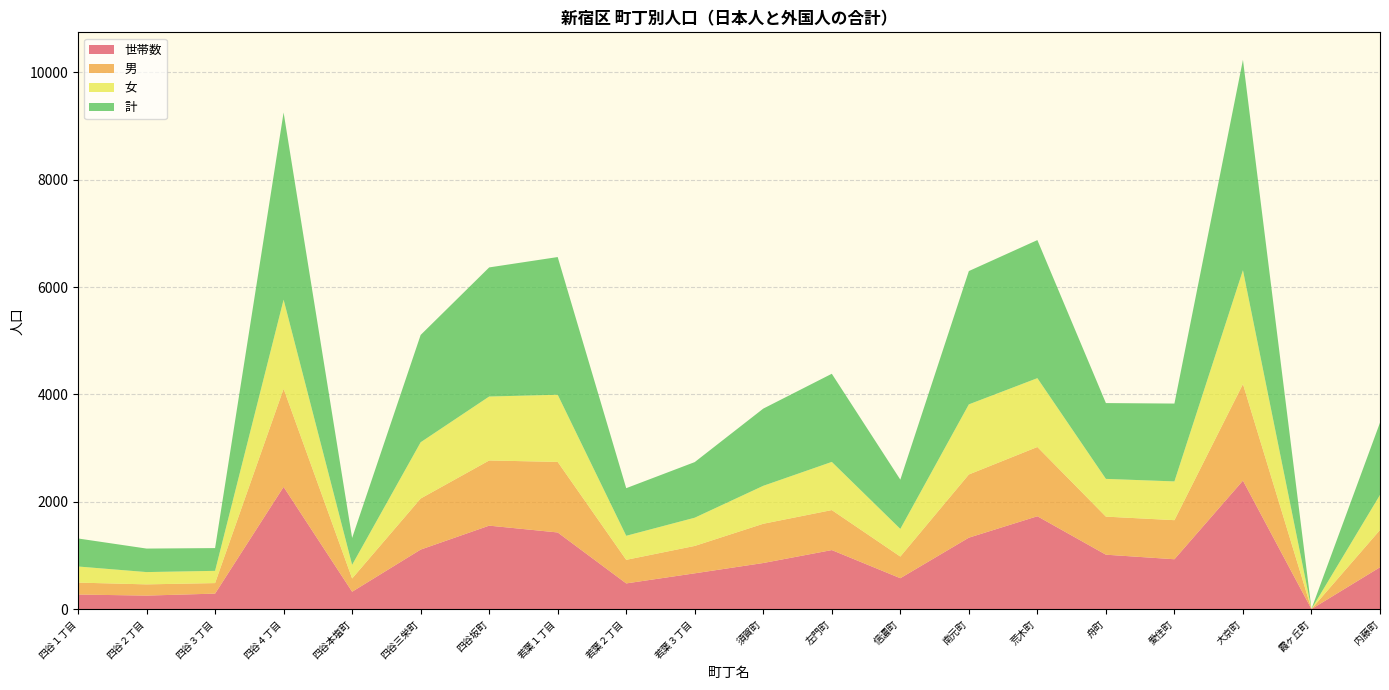

Reading right to left, extract all data points from this chart.

世帯数: 内藤町=781	霞ヶ丘町=2	大京町=2395	愛住町=930	舟町=1015	荒木町=1731	南元町=1332	信濃町=577	左門町=1101	須賀町=860	若葉３丁目=668	若葉２丁目=480	若葉１丁目=1429	四谷坂町=1556	四谷三栄町=1110	四谷本塩町=325	四谷４丁目=2278	四谷３丁目=290	四谷２丁目=253	四谷１丁目=273
男: 内藤町=694	霞ヶ丘町=2	大京町=1798	愛住町=728	舟町=709	荒木町=1290	南元町=1177	信濃町=403	左門町=745	須賀町=731	若葉３丁目=510	若葉２丁目=439	若葉１丁目=1314	四谷坂町=1214	四谷三栄町=951	四谷本塩町=247	四谷４丁目=1827	四谷３丁目=196	四谷２丁目=209	四谷１丁目=222
女: 内藤町=653	霞ヶ丘町=0	大京町=2121	愛住町=722	舟町=703	荒木町=1282	南元町=1306	信濃町=515	左門町=897	須賀町=707	若葉３丁目=526	若葉２丁目=448	若葉１丁目=1251	四谷坂町=1191	四谷三栄町=1048	四谷本塩町=254	四谷４丁目=1660	四谷３丁目=228	四谷２丁目=229	四谷１丁目=300
計: 内藤町=1347	霞ヶ丘町=2	大京町=3919	愛住町=1450	舟町=1412	荒木町=2572	南元町=2483	信濃町=918	左門町=1642	須賀町=1438	若葉３丁目=1036	若葉２丁目=887	若葉１丁目=2565	四谷坂町=2405	四谷三栄町=1999	四谷本塩町=501	四谷４丁目=3487	四谷３丁目=424	四谷２丁目=438	四谷１丁目=522